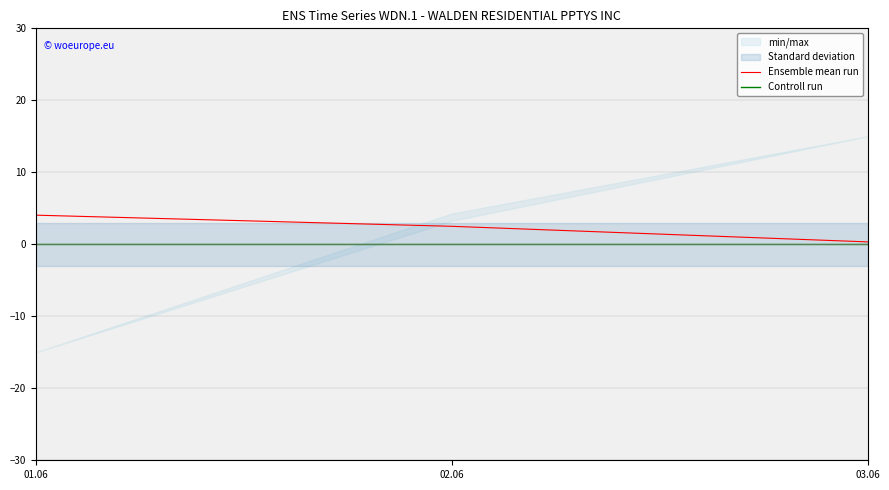

What is the maximum value for Ensemble mean run?

4.0